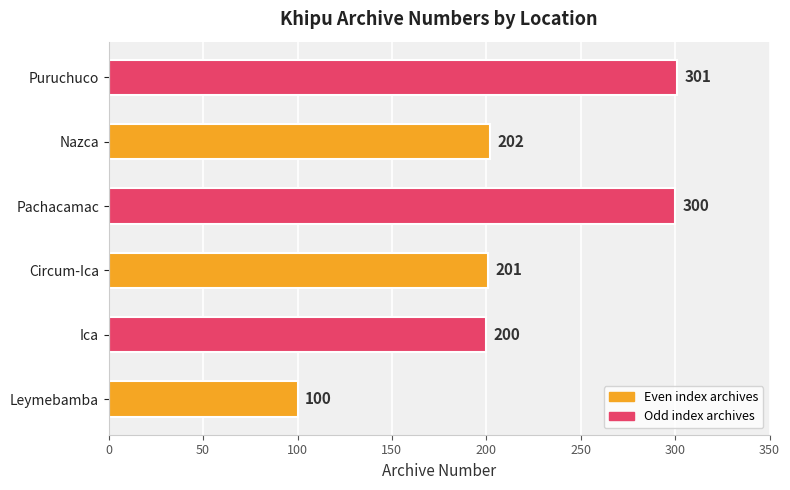

Read the value at Leymebamba.

100